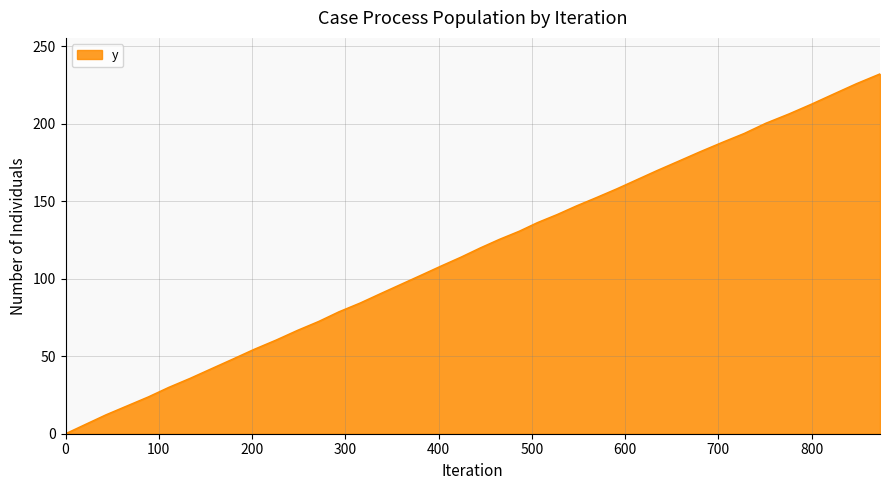

What is the difference between the second highest and minimum values?

225.9